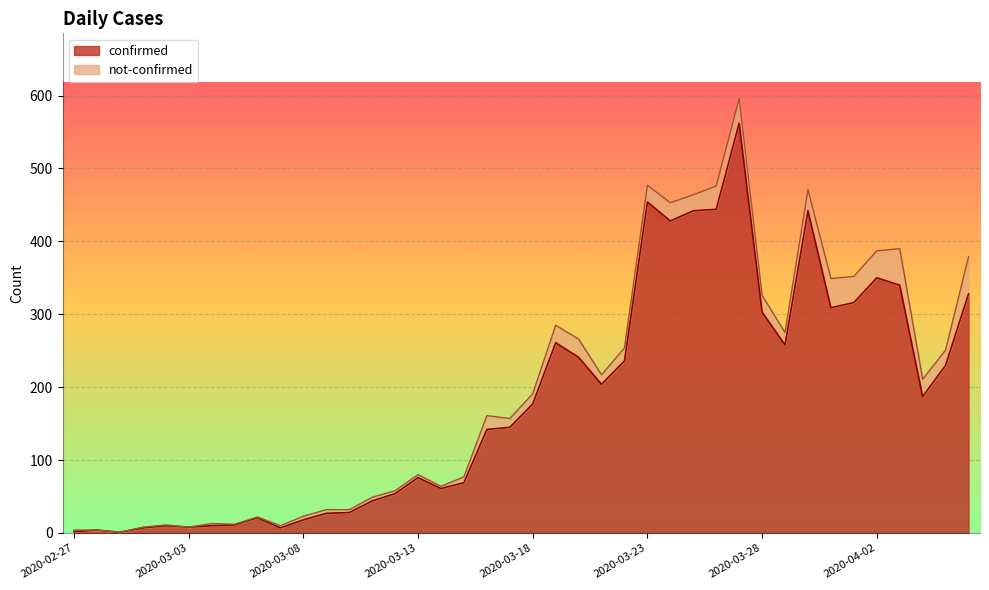

Reading right to left, transcribe all the data shown in this chart.

328	230	187	340	350	316	309	442	258	303	562	444	442	428	454	236	204	241	261	177	145	142	69	61	76	54	44	28	27	18	7	21	11	10	8	10	7	1	4	2